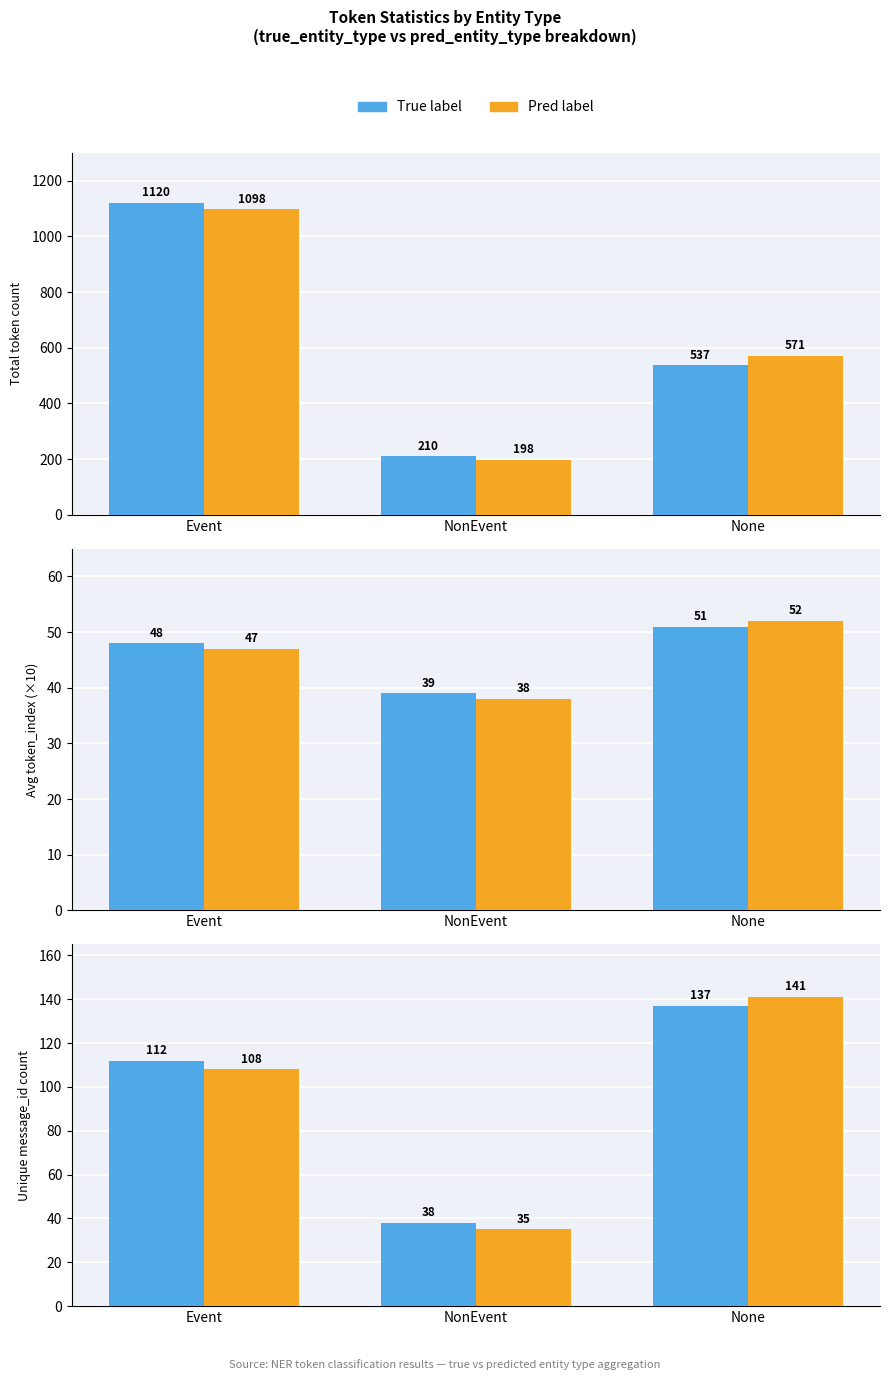

At which category is the sum across all series the highest?

None